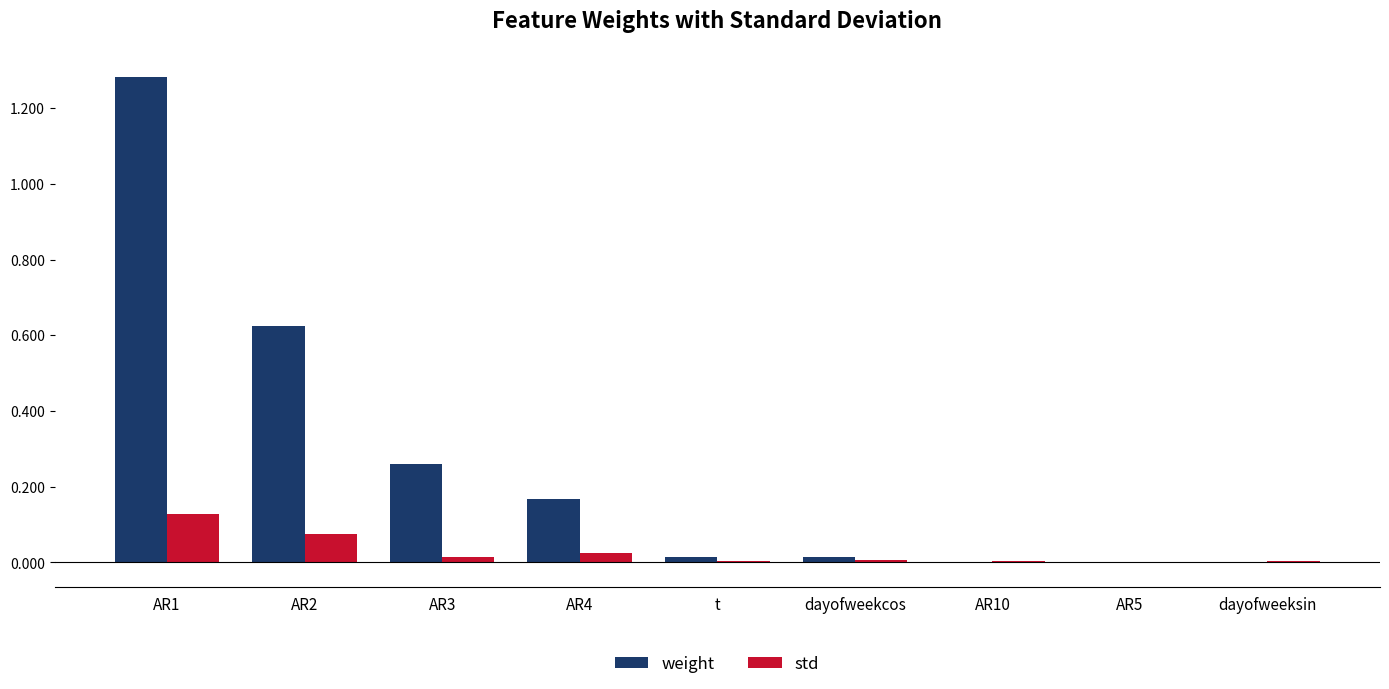

The weight series shows 2.0 at AR1. True or false?

False